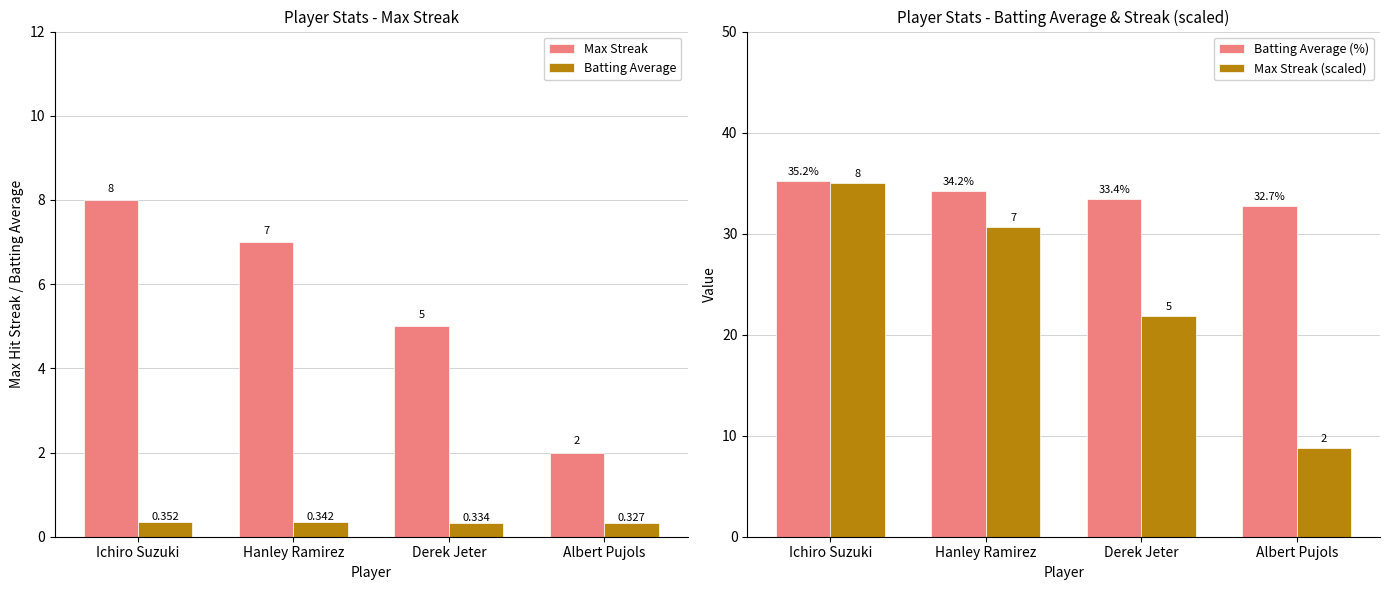

What is the label of the 3rd bar from the right?

Hanley Ramirez